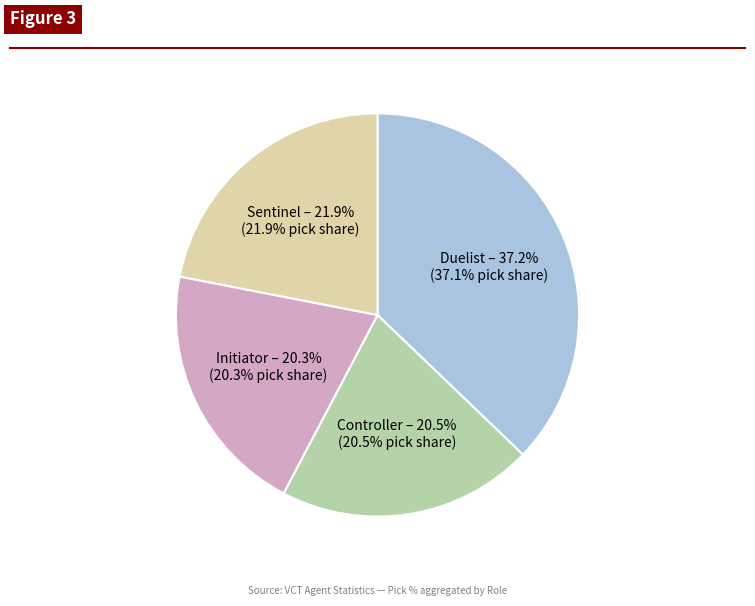

Does any single category account for the majority?

No